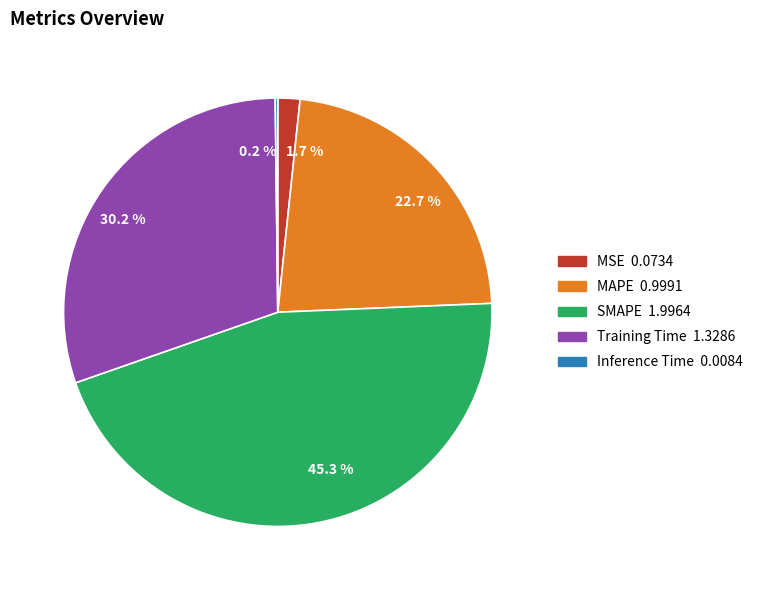

Which category has the biggest portion of the pie?

45.3 %